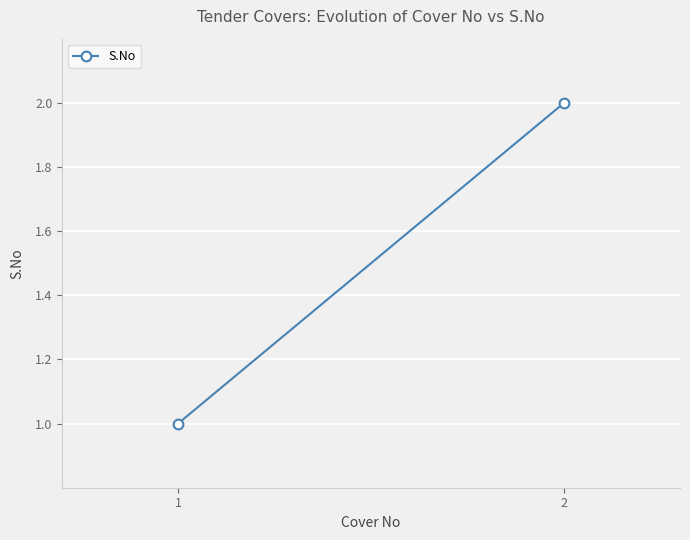

Reading left to right, transcribe all the data shown in this chart.

1	2